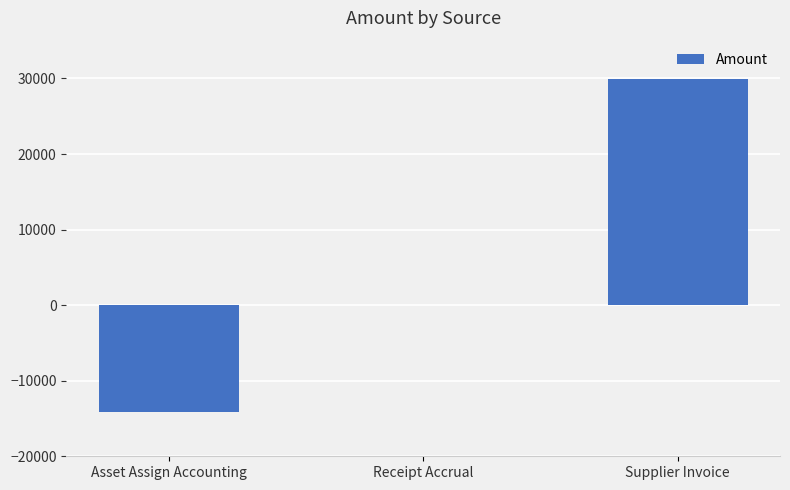

Which has a higher value, Receipt Accrual or Supplier Invoice?

Supplier Invoice